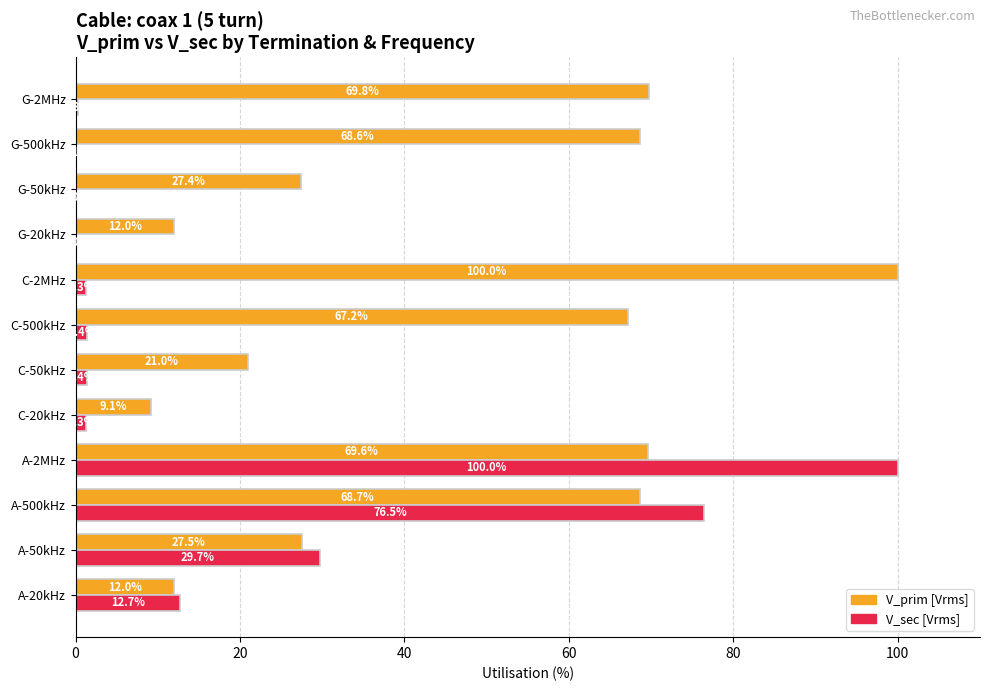

The V_prim [Vrms] series shows 100.0 at C-2MHz. True or false?

True